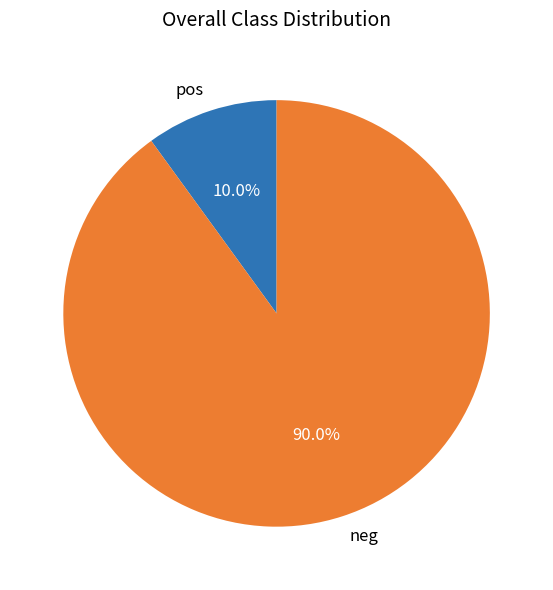

What is the smallest slice in the pie chart?

pos